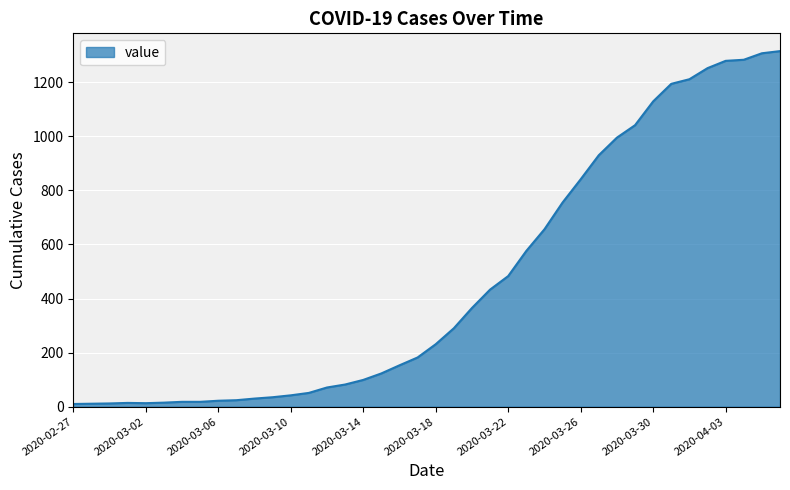

What is the maximum value shown in the chart?

1315